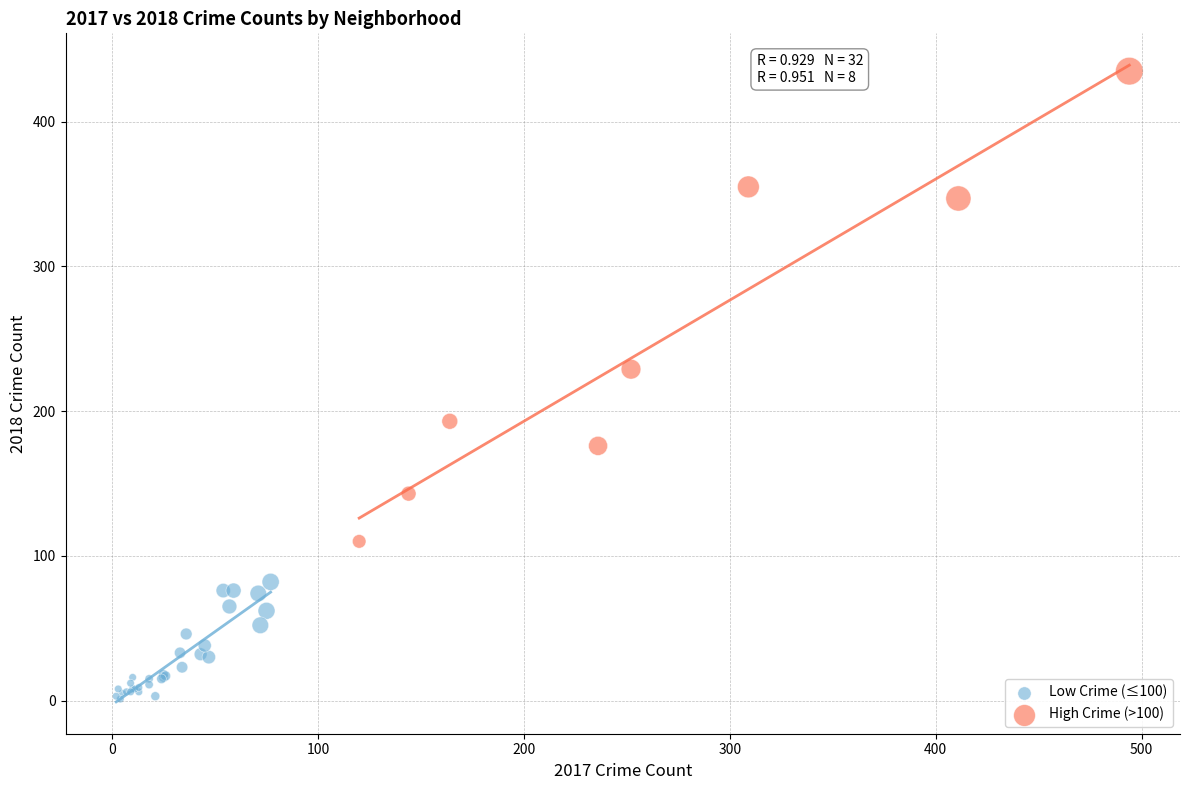

Which series reaches the maximum Y coordinate?

High Crime (>100)